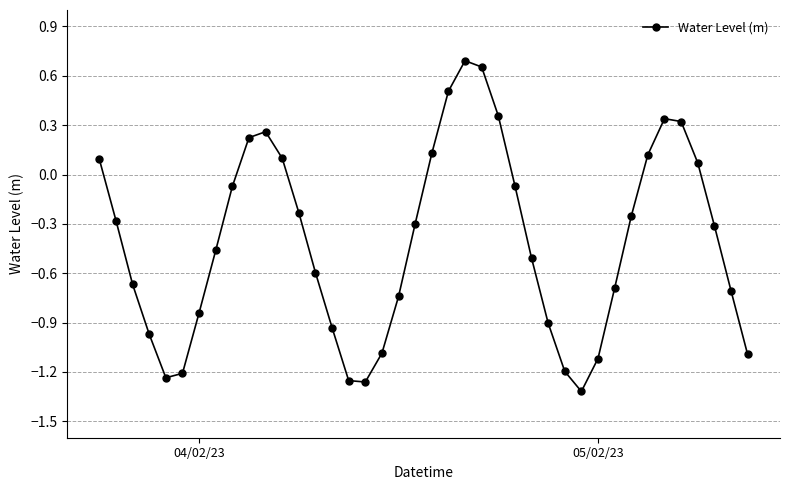

What is the difference between the maximum and minimum values?

2.0